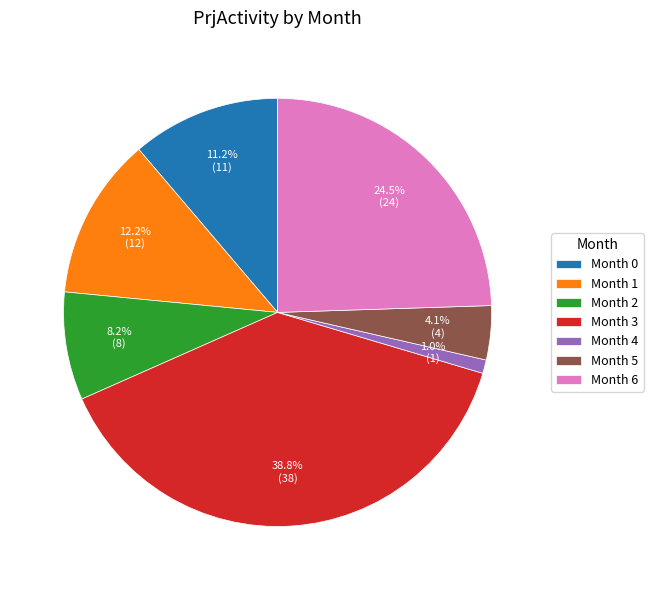

Approximately how many times larger is the value at Month 1 compared to Month 6?

0.5